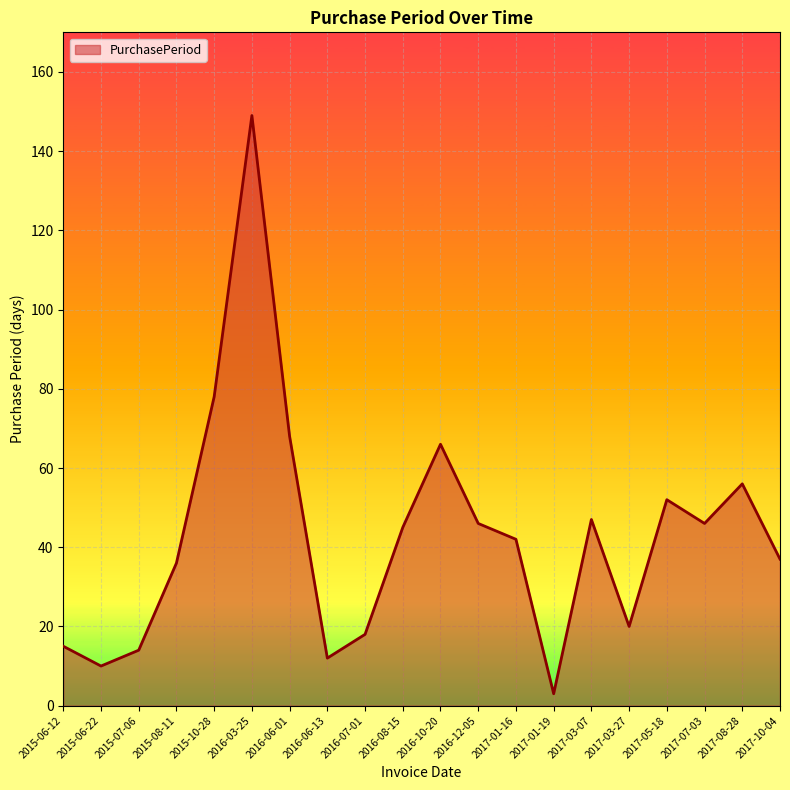

What position from the left is 2016-12-05?

12